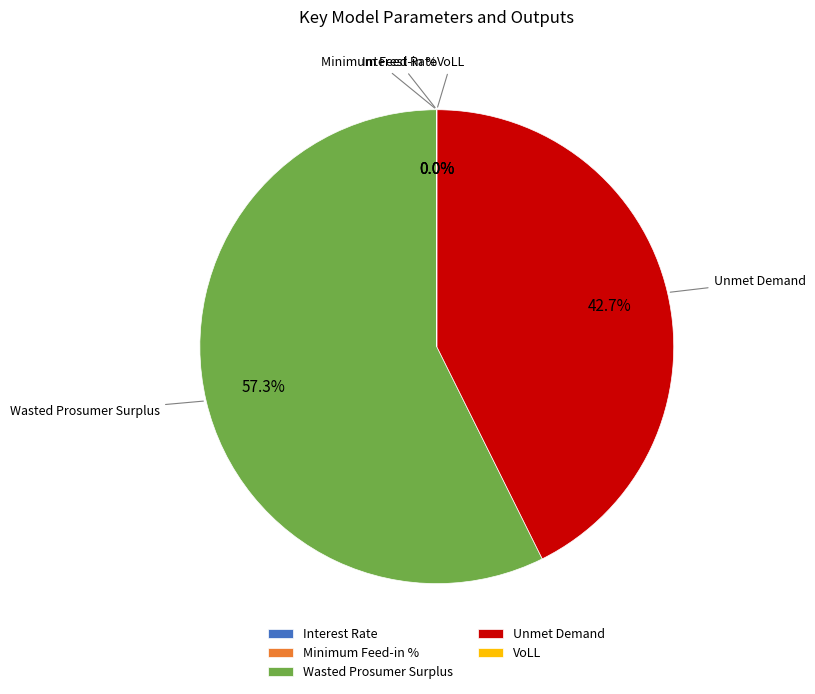

Does Wasted Prosumer Surplus account for over 50% of the chart?

Yes